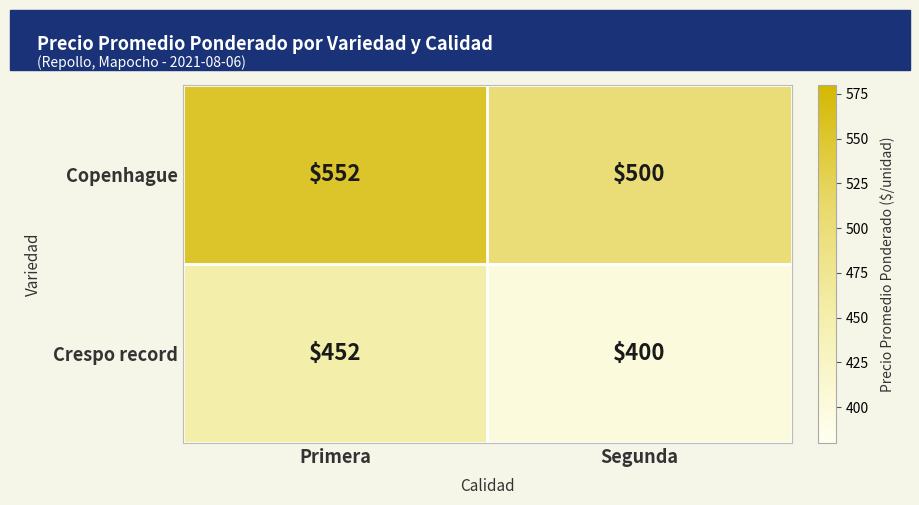

What is the difference between the highest and lowest values at Segunda?

100